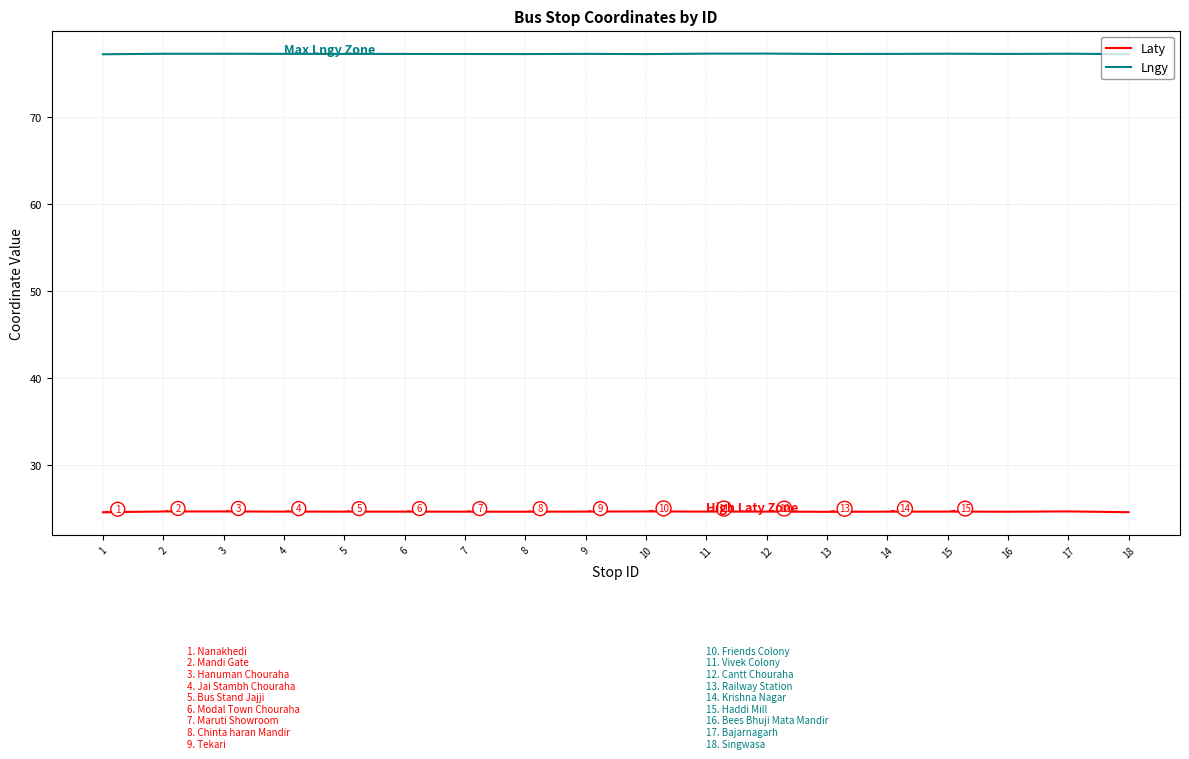

What is the average value of the Laty series?

24.6